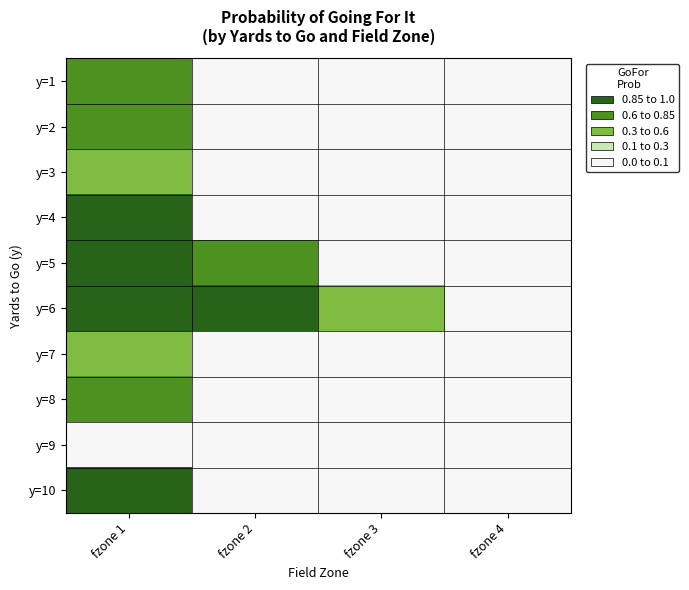

At which category is the sum across all series the highest?

fzone 1